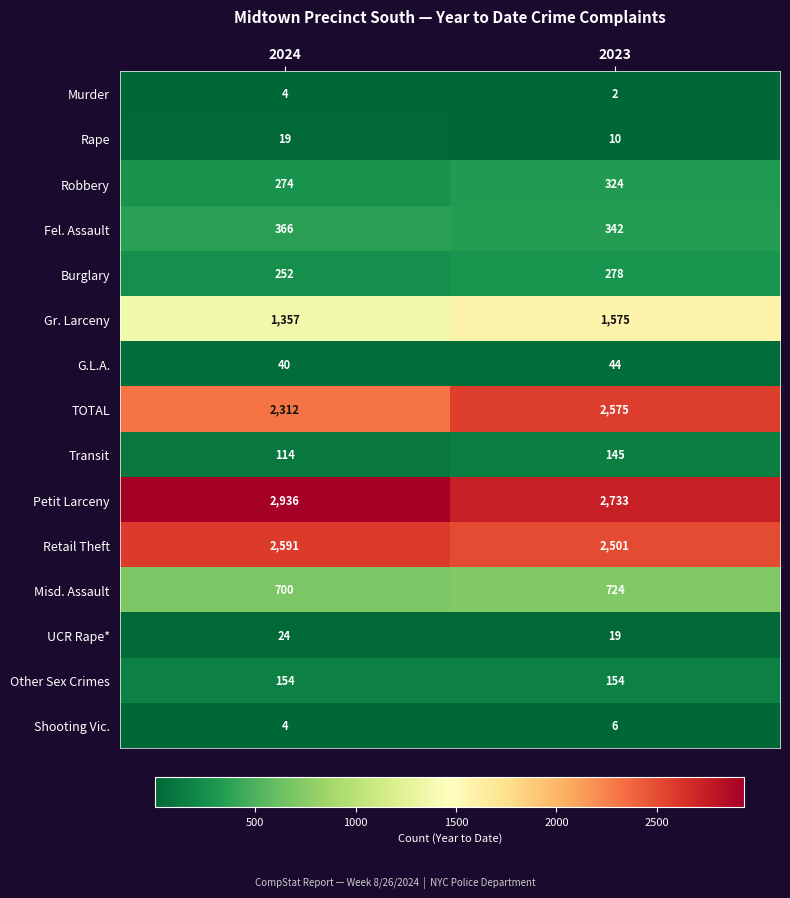

What is the total value across all series at 2023?

11432